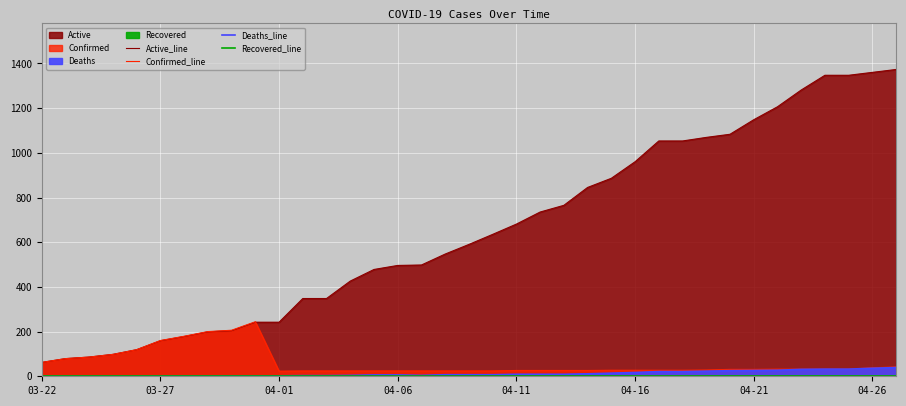

Is the value of Confirmed_line at 19 greater than the value of Recovered_line at 32?

Yes